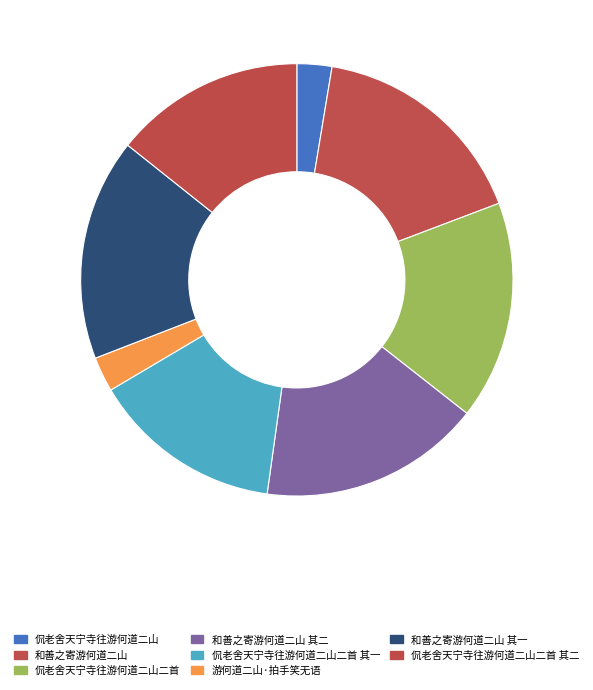

What is the smallest slice in the pie chart?

侃老舍天宁寺往游何道二山